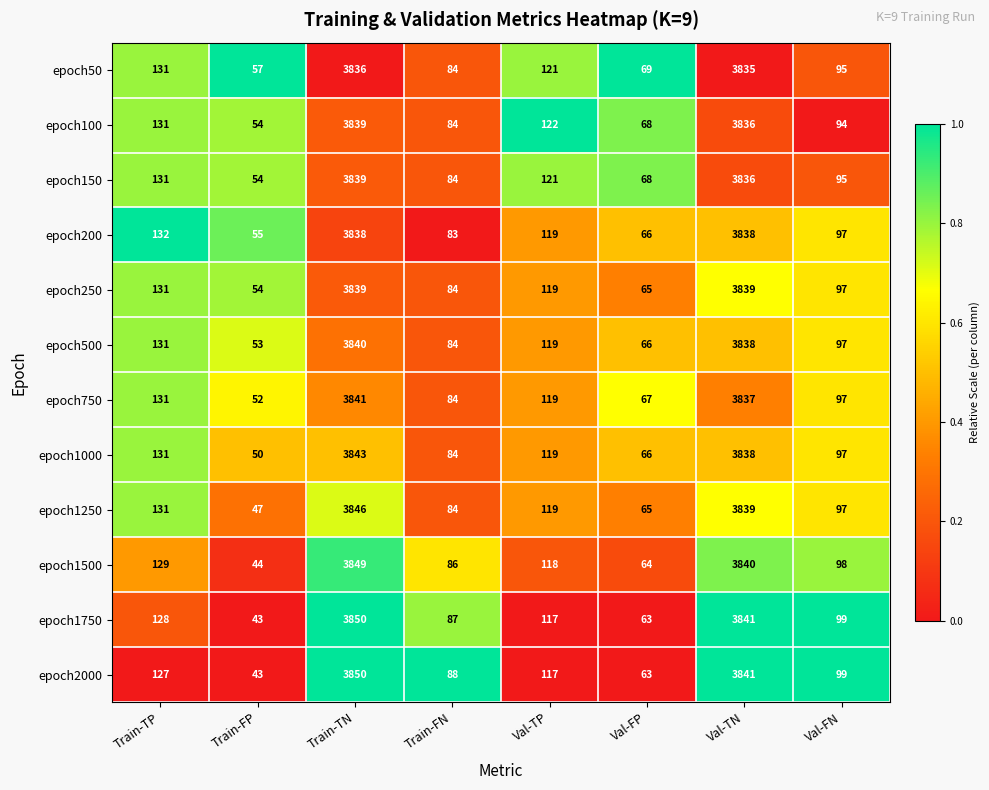

The epoch500 series shows 84 at Train-FN. True or false?

True